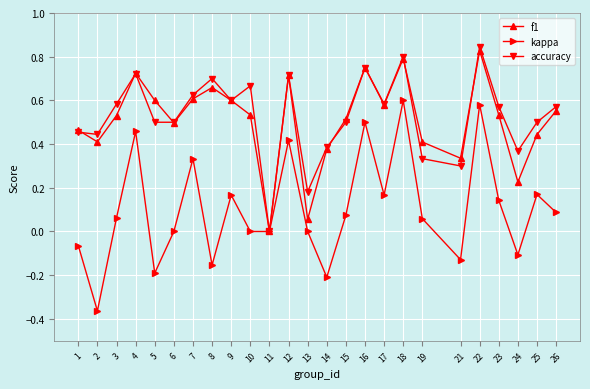

True or false: kappa has a value of -0.1 at 24.

True